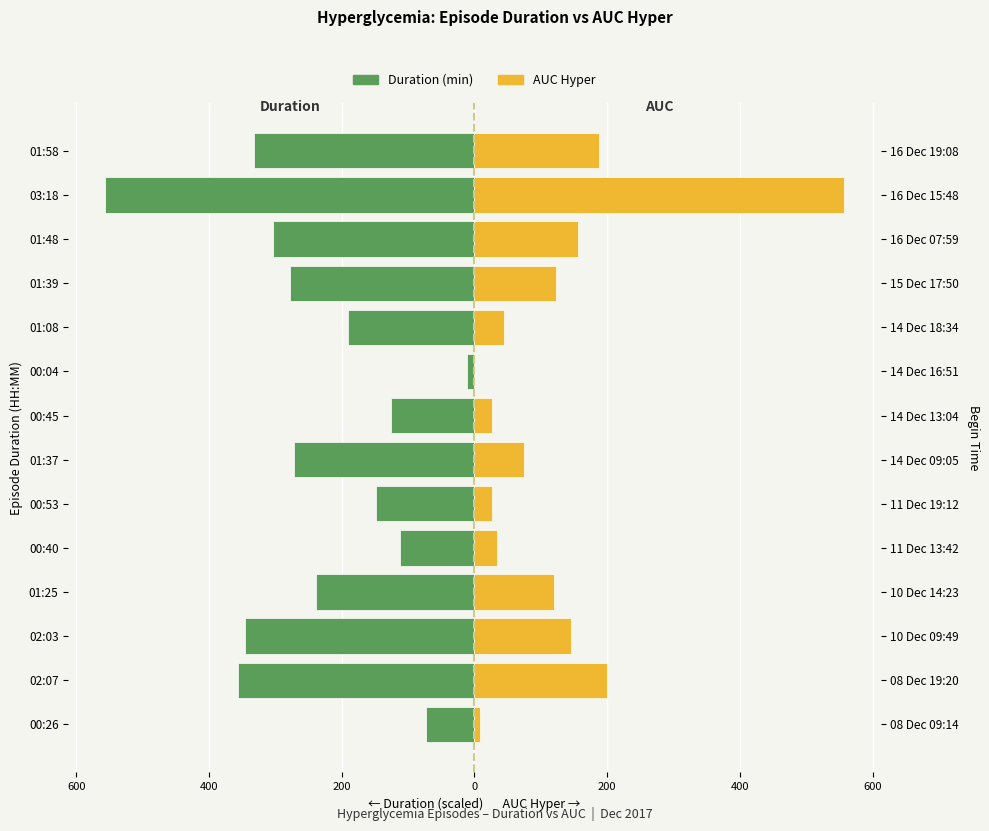

Rank the series by their maximum value, from highest to lowest.

AUC Hyper, Duration (min)